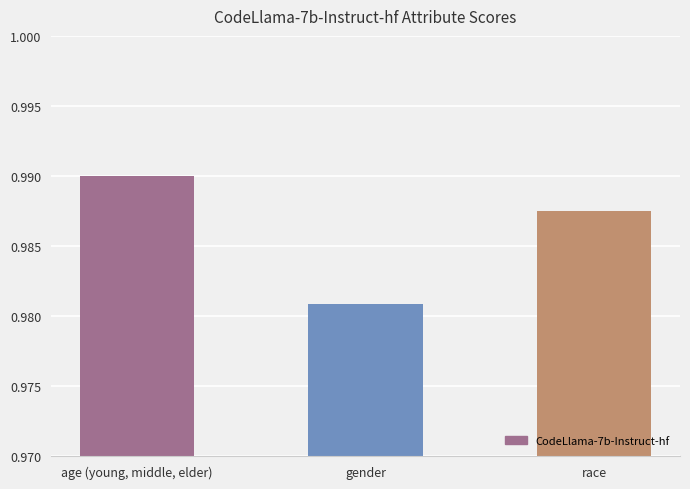

Which category has the lowest value across all series?

gender